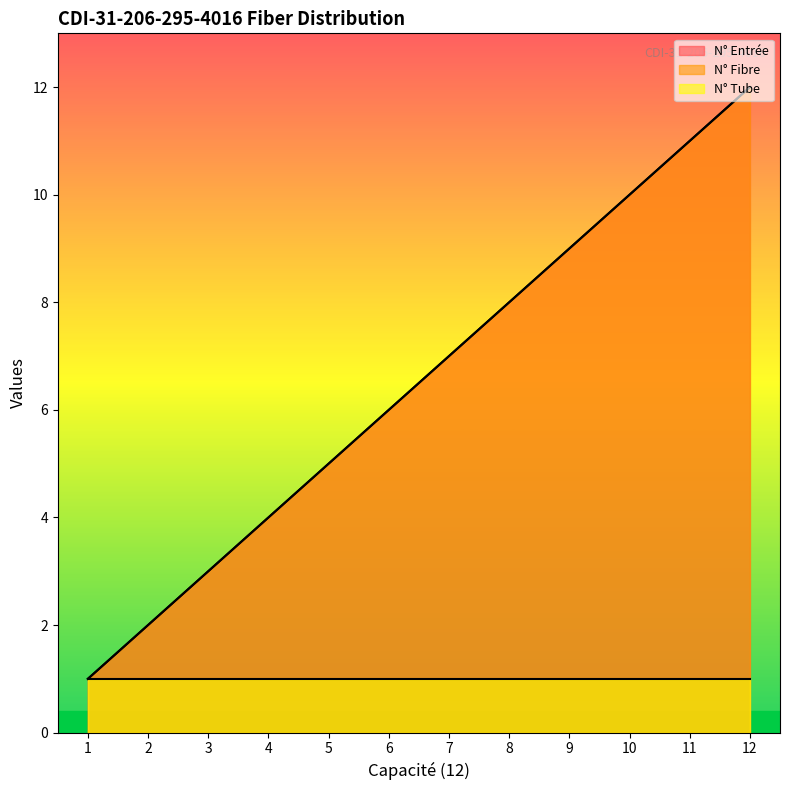

The value of N° Fibre at 11 is 11. True or false?

True